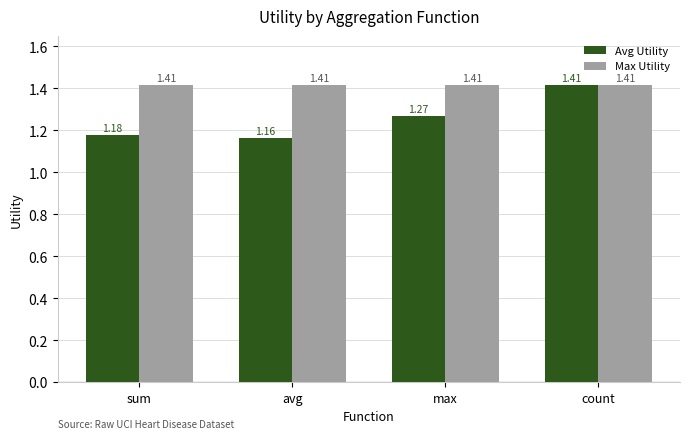

Is the value of Avg Utility at max greater than the value of Max Utility at avg?

No